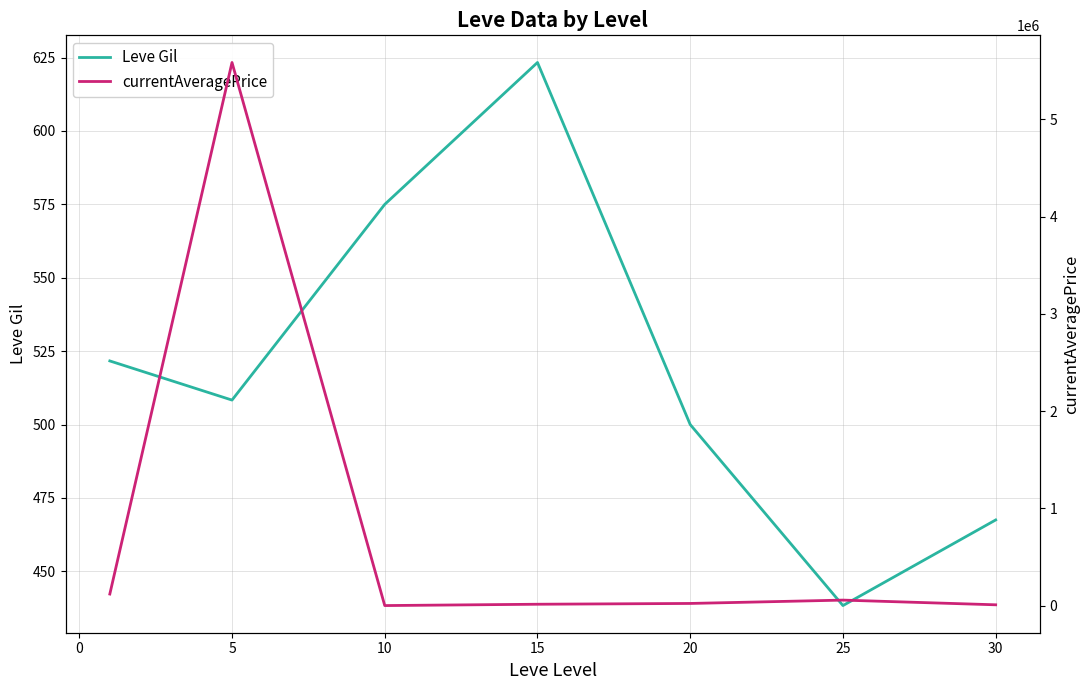

True or false: Leve Gil and currentAveragePrice intersect in this chart.

False